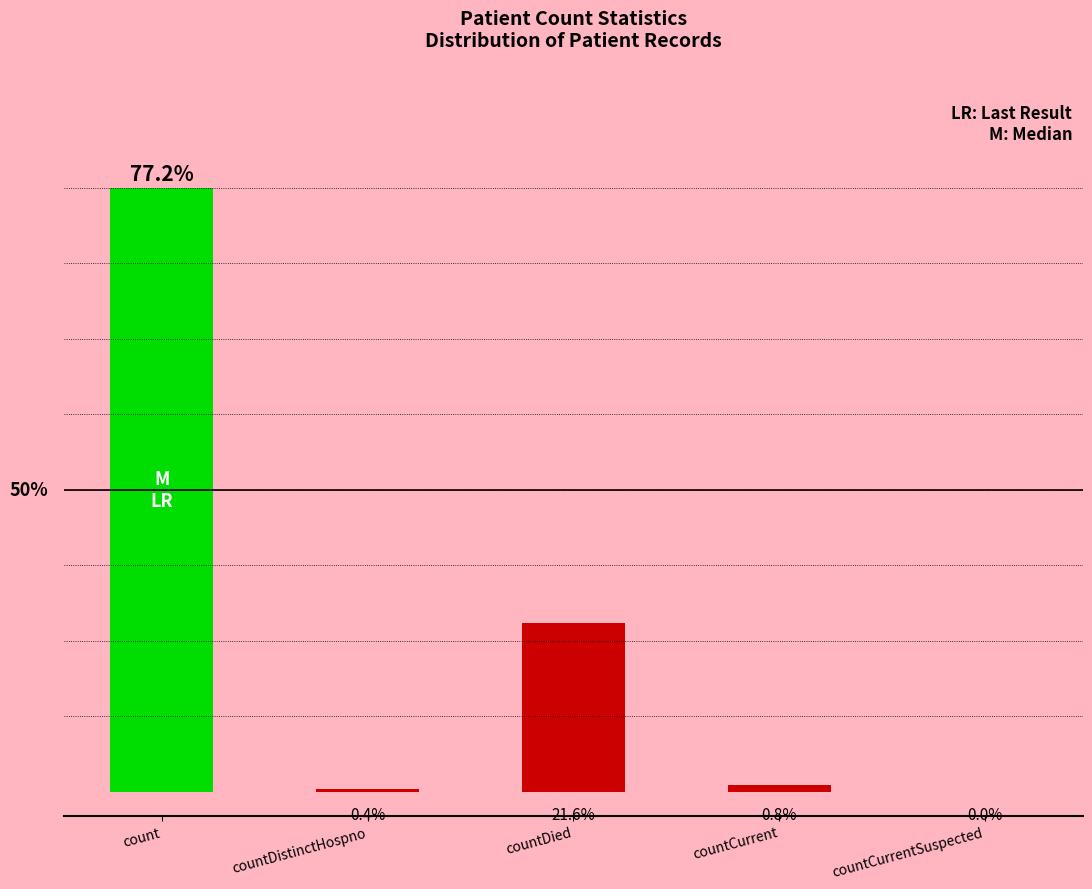

Which has a higher value, countDied or countCurrent?

countDied